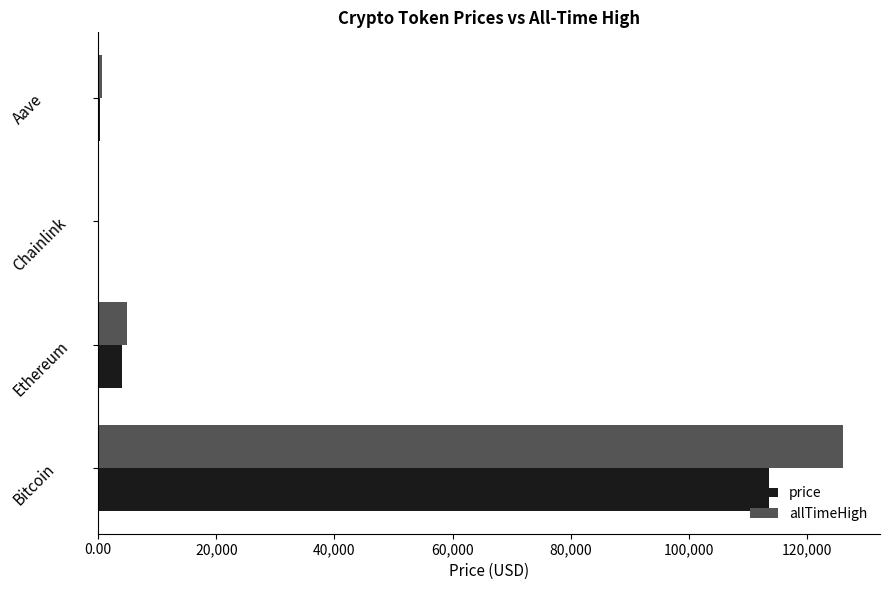

Between Bitcoin and Chainlink, which series saw the biggest shift?

allTimeHigh